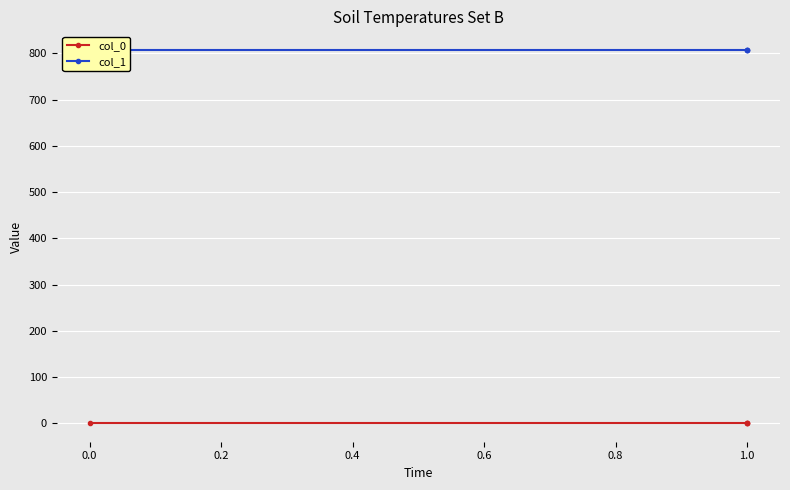

How many lines are shown in the chart?

2